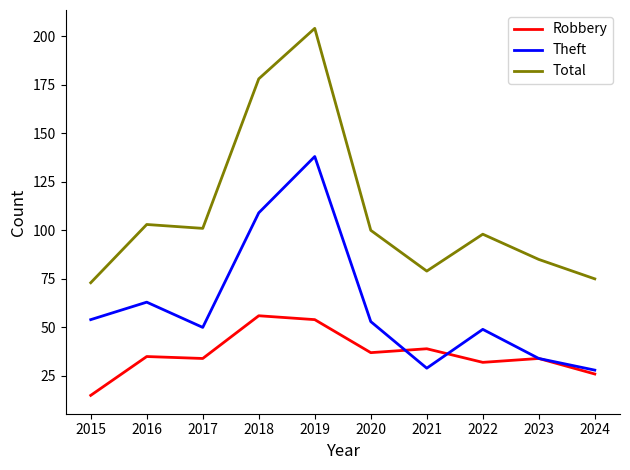

What is the difference between the maximum and minimum values in the Theft series?

110